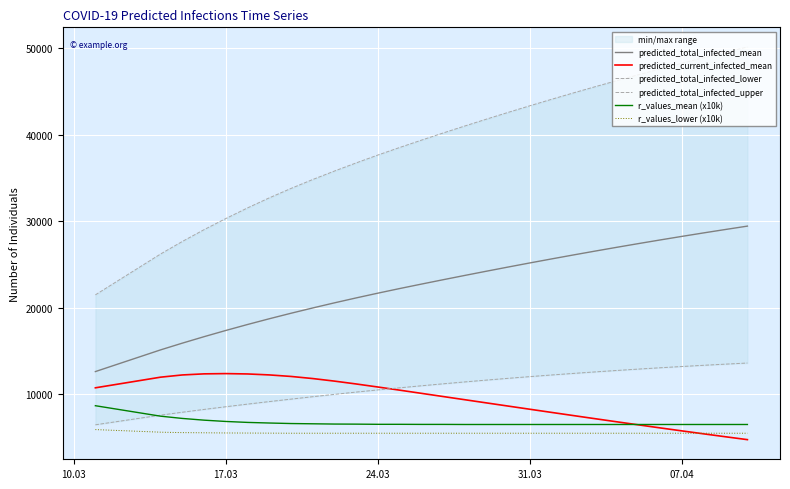

How many values in the r_values_lower (x10k) series exceed 5500?

7